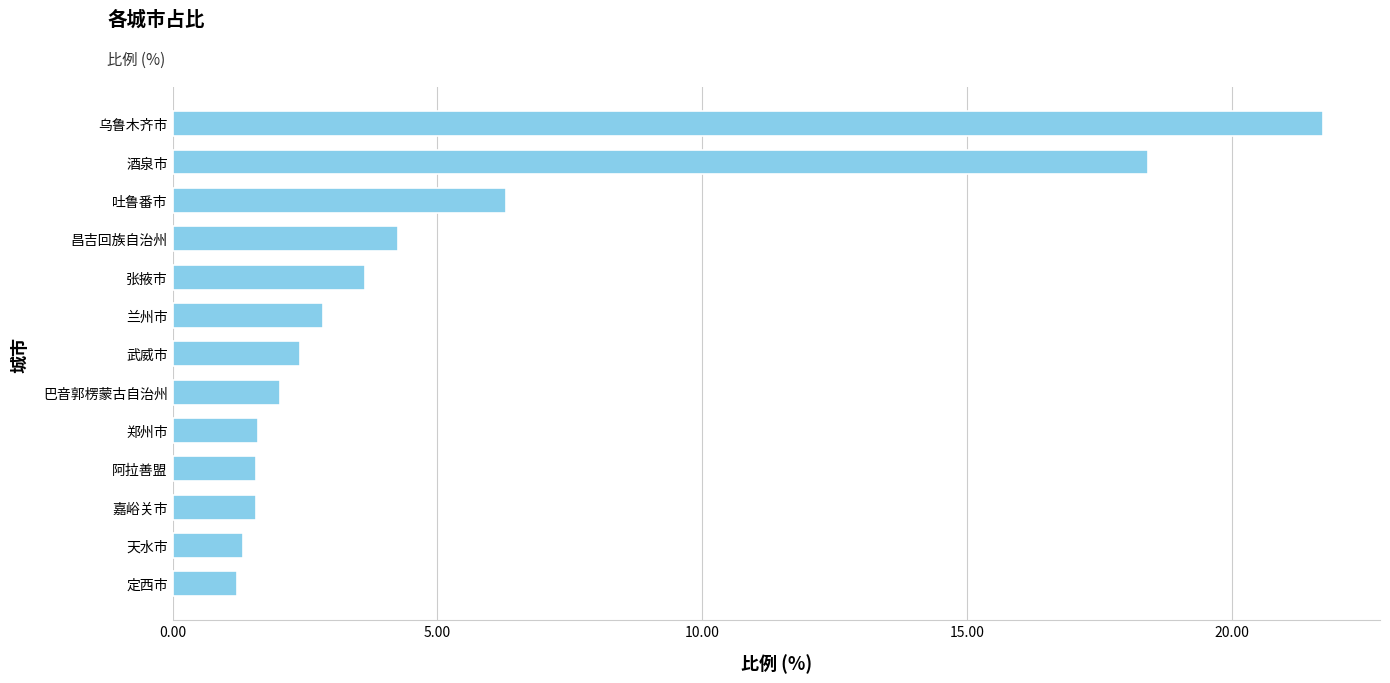

What is the label of the 2nd bar from the top?

酒泉市